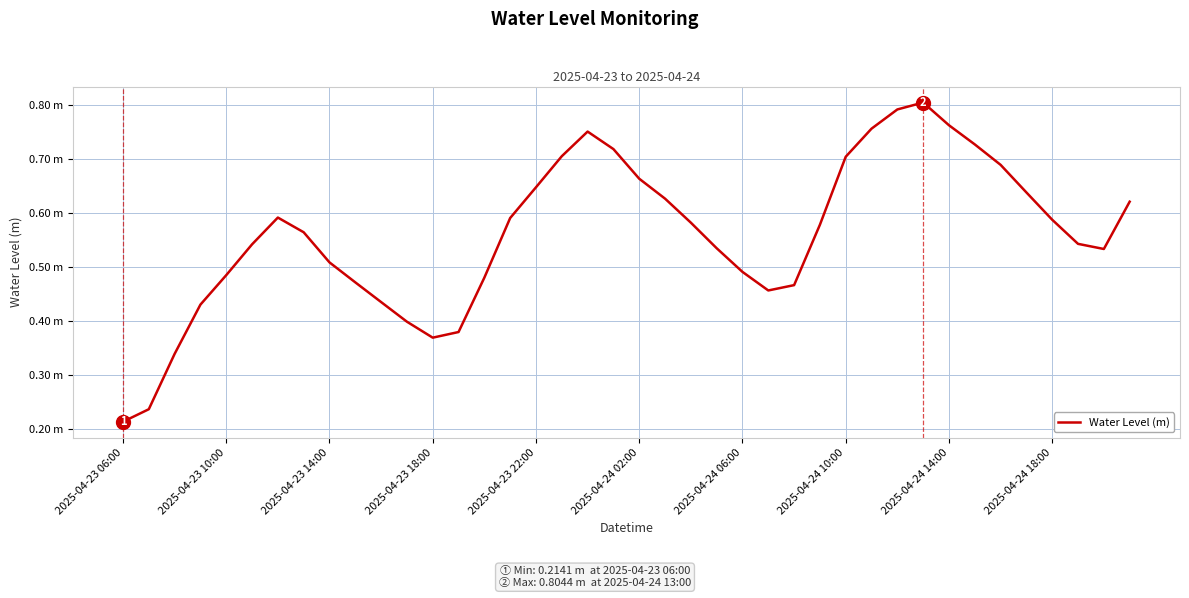

Does the chart display data point markers on the line(s)?

No